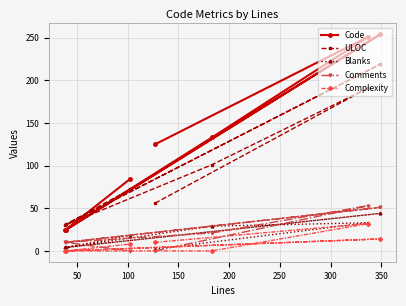

At how many categories does at least one series exceed 40?

5